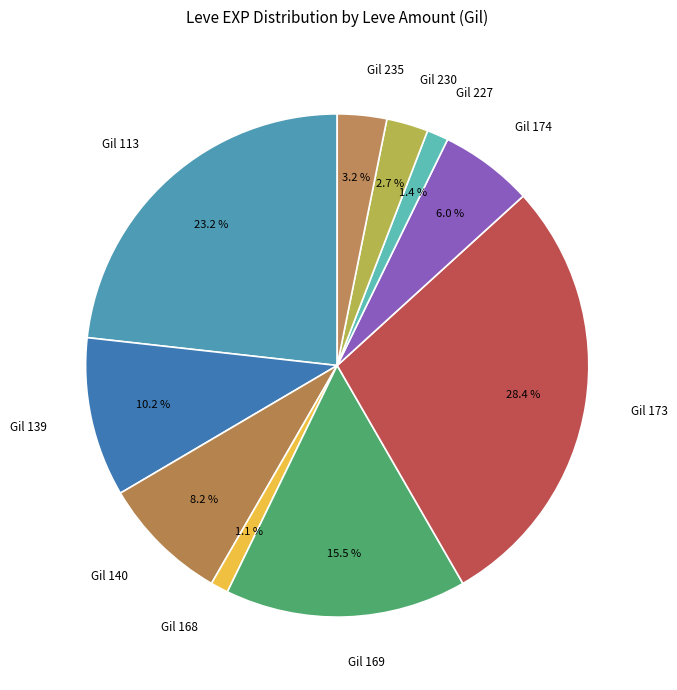

What is the largest slice in the pie chart?

Gil 173